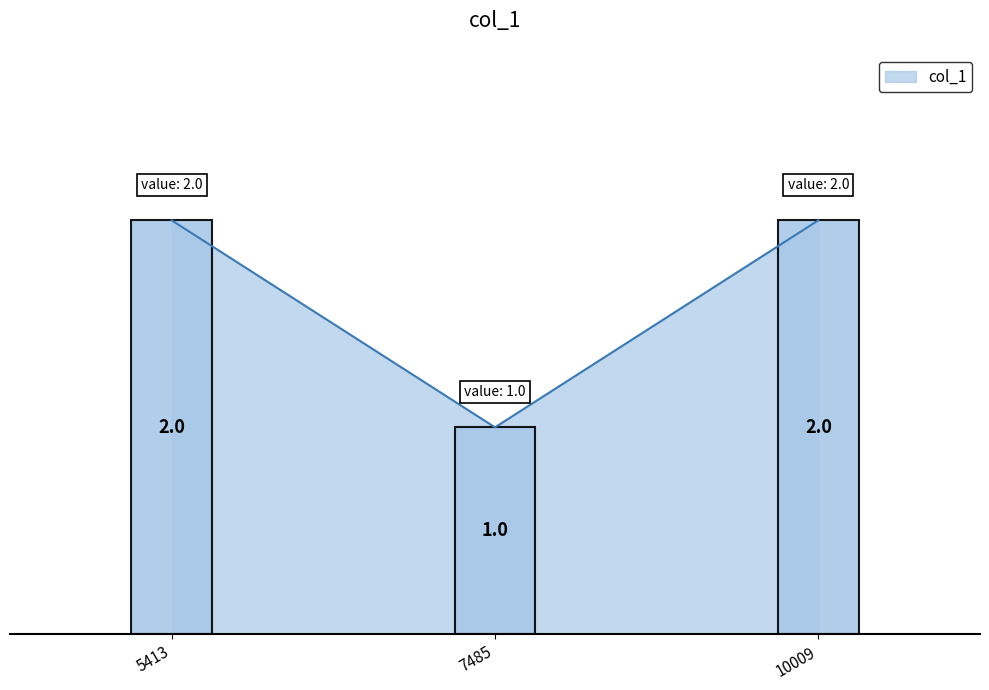

What is the greatest value displayed?

2